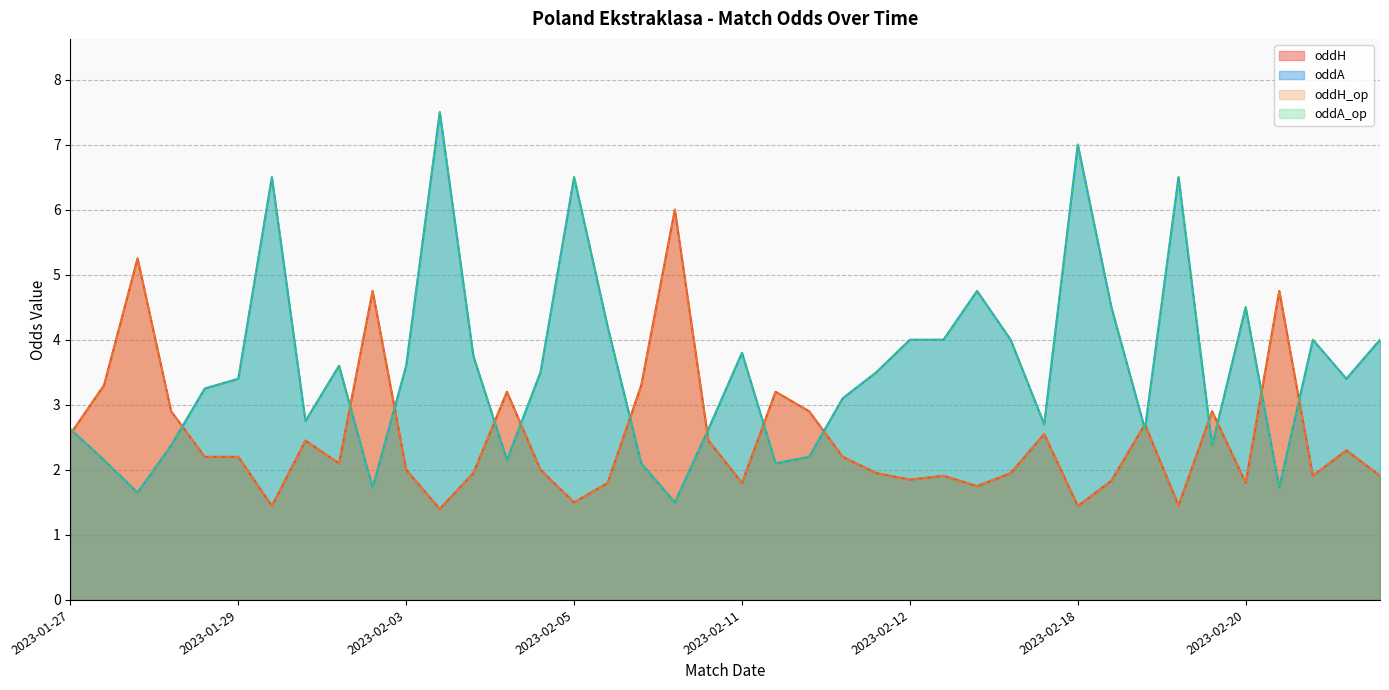

What is the label of the 14th point from the right?

2023-02-13